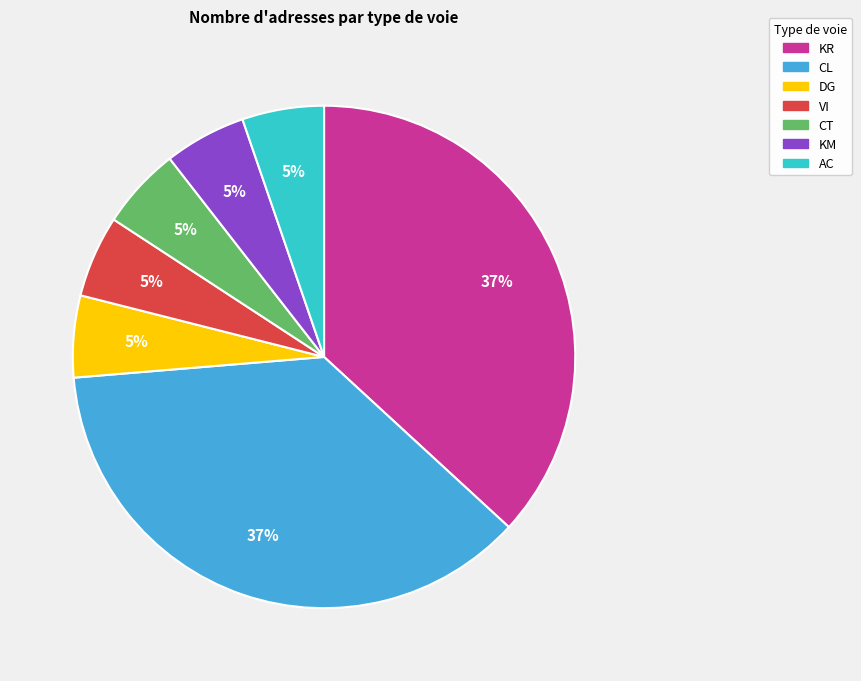

To the nearest percent, what is the combined percentage of KM and CL?

42%